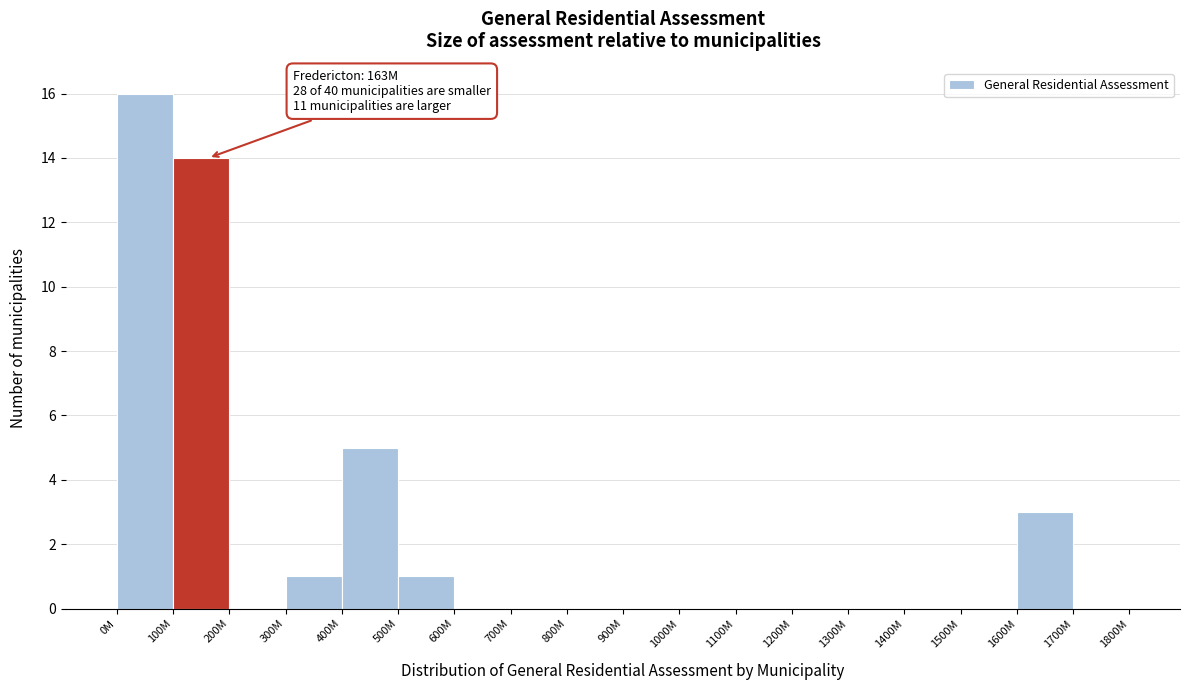

Reading left to right, transcribe all the data shown in this chart.

0M=16	100M=14	200M=0	300M=1	400M=5	500M=1	600M=0	700M=0	800M=0	900M=0	1000M=0	1100M=0	1200M=0	1300M=0	1400M=0	1500M=0	1600M=3	1700M=0